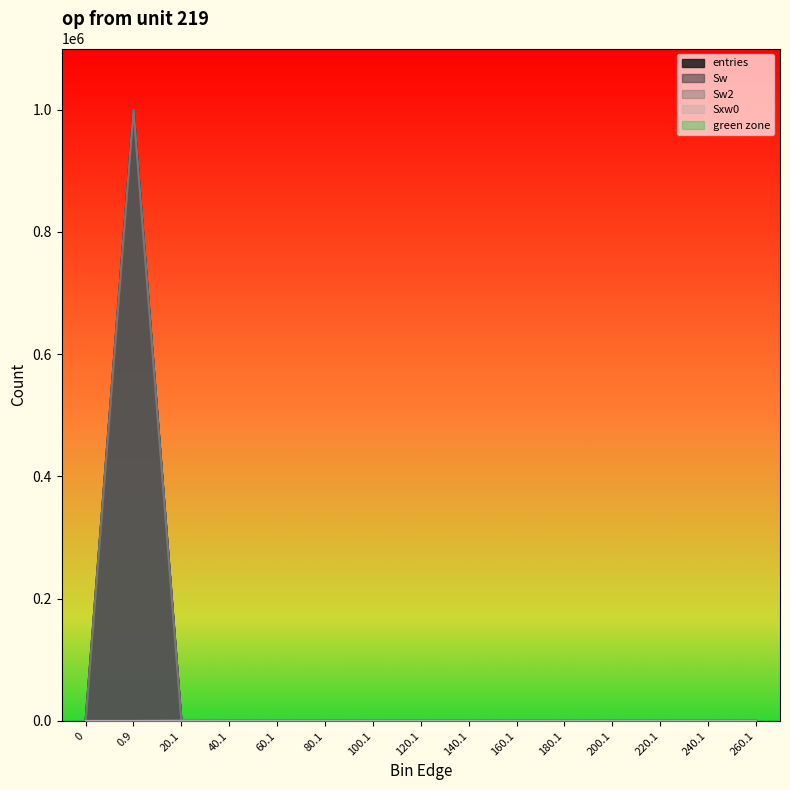

True or false: entries and Sw cross at least once.

False